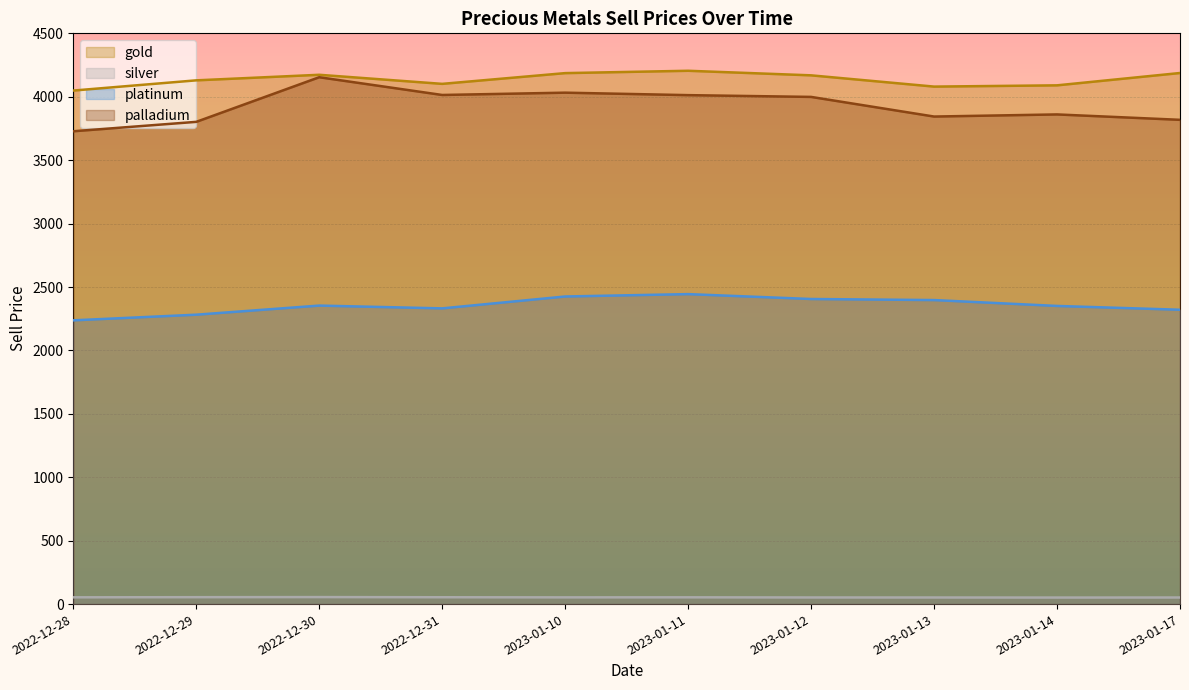

What is the greatest value displayed?

4204.9